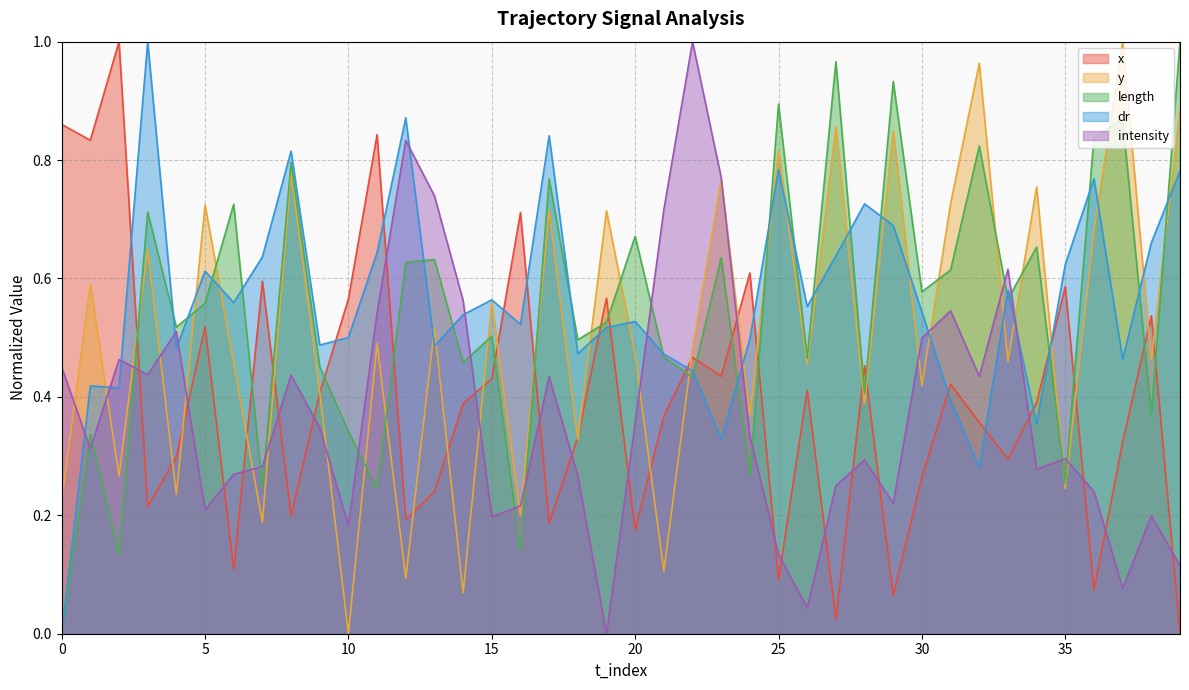

What is the difference between the maximum and minimum values in the length series?

1.0